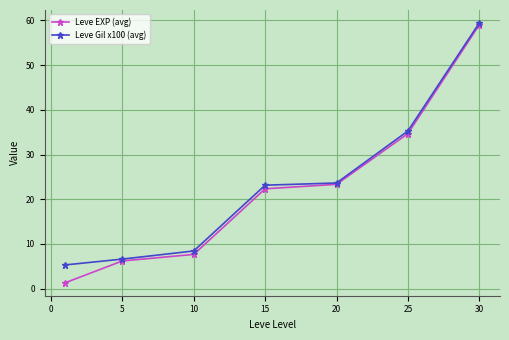

What are all the series names shown in the legend?

Leve EXP (avg), Leve Gil x100 (avg)